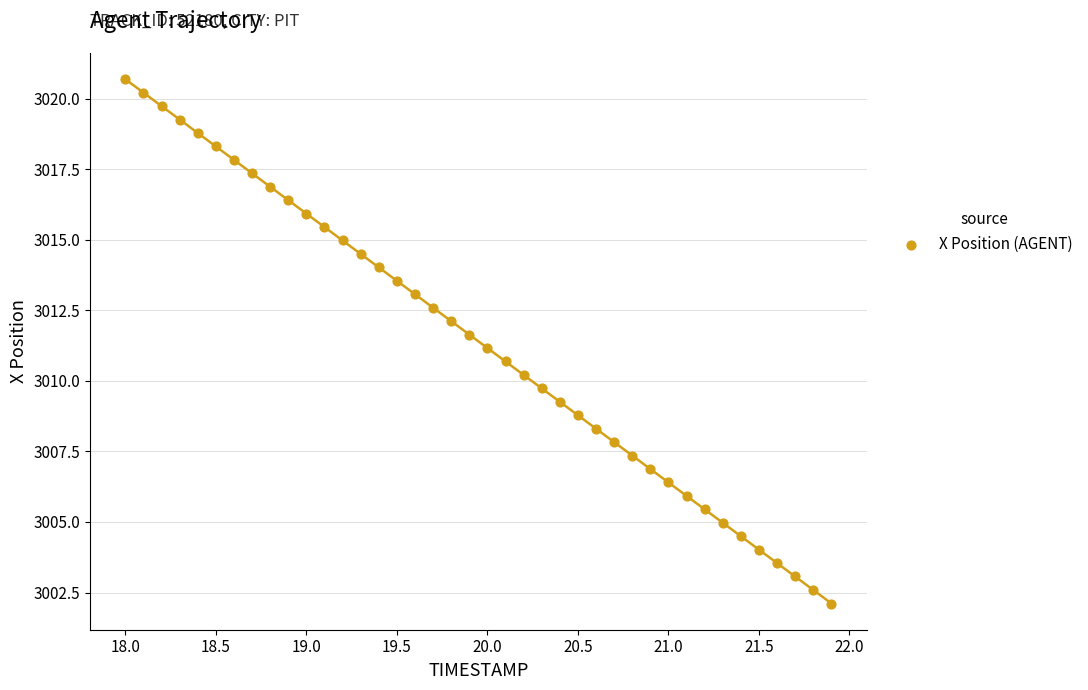

What is the range of Y values (max minus min)?

18.6